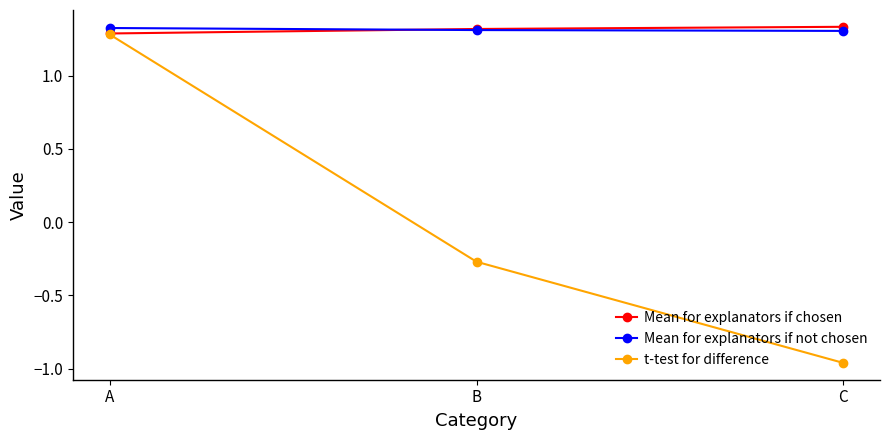

List the labels in order of t-test for difference value, smallest first.

C, B, A